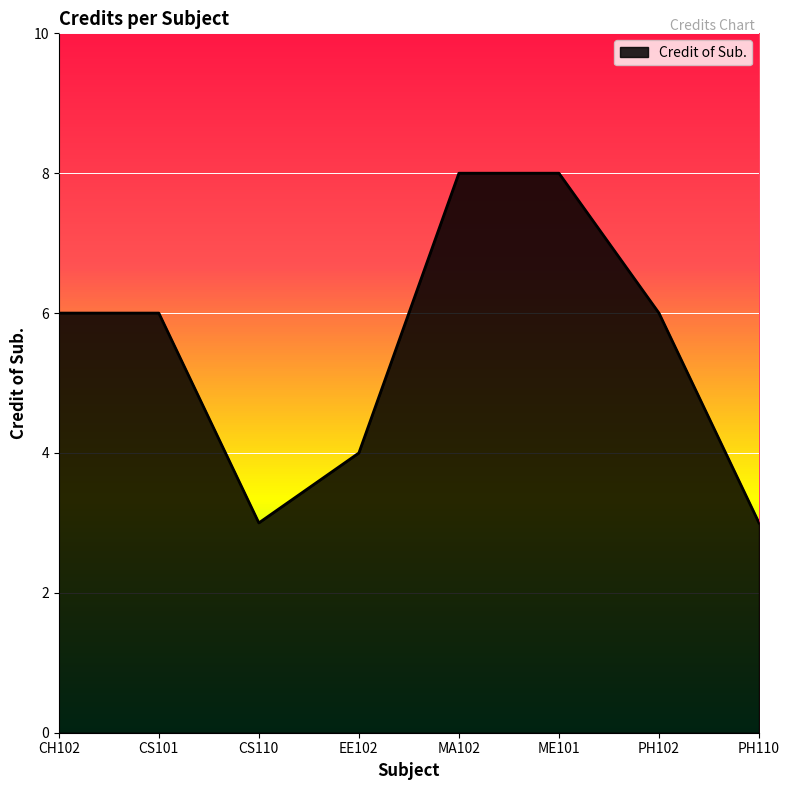

The chart shows a value of 3 at CS101. True or false?

False